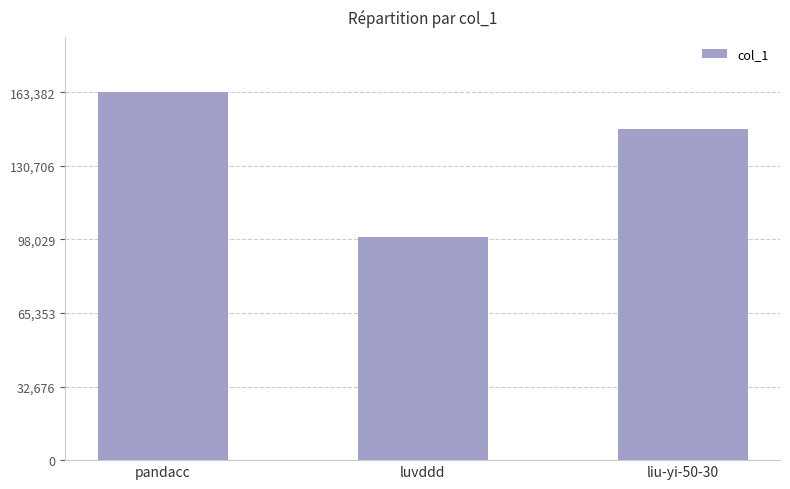

How many series are shown in this chart?

1